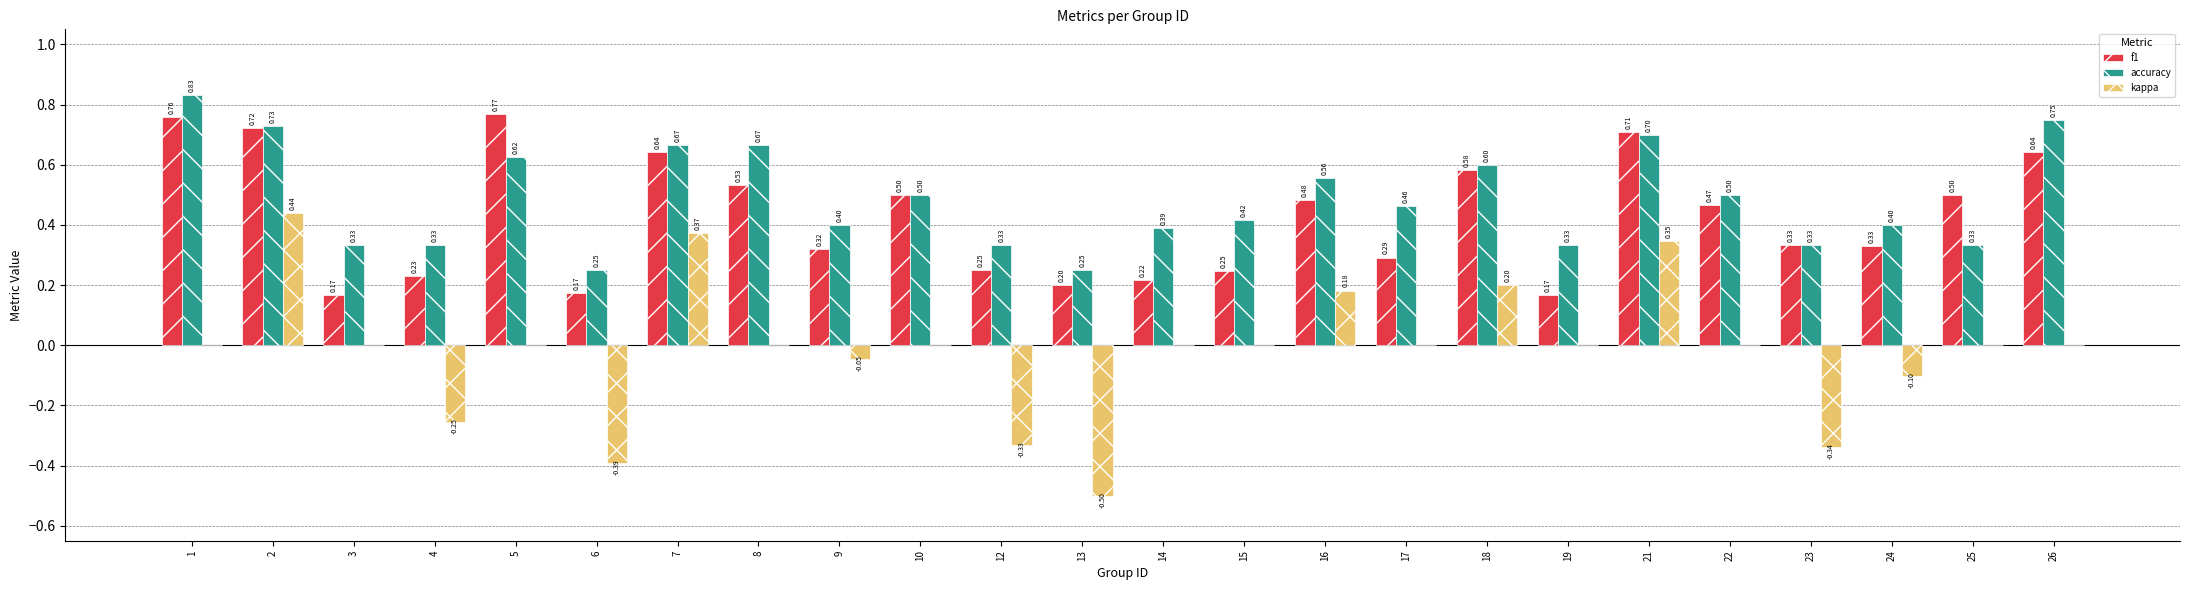

What is the sum of the accuracy values at 19 and 24?

0.7